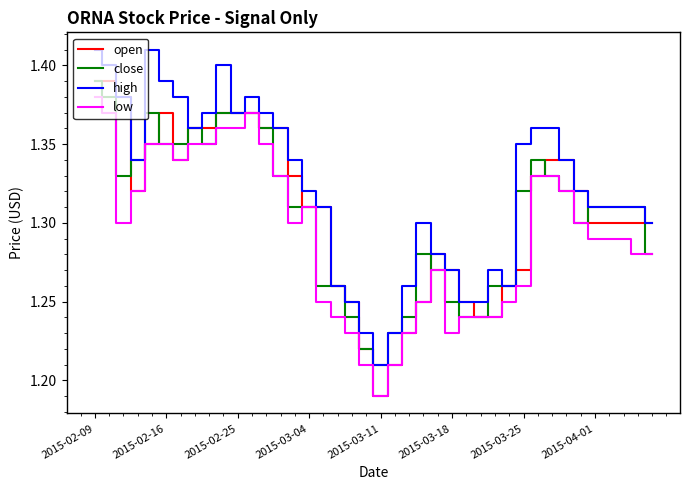

How many lines are shown in the chart?

4